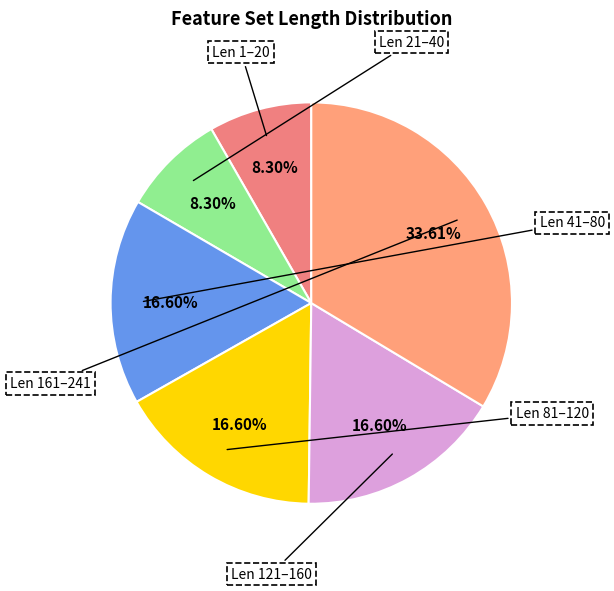

Count the number of slices in the pie.

6